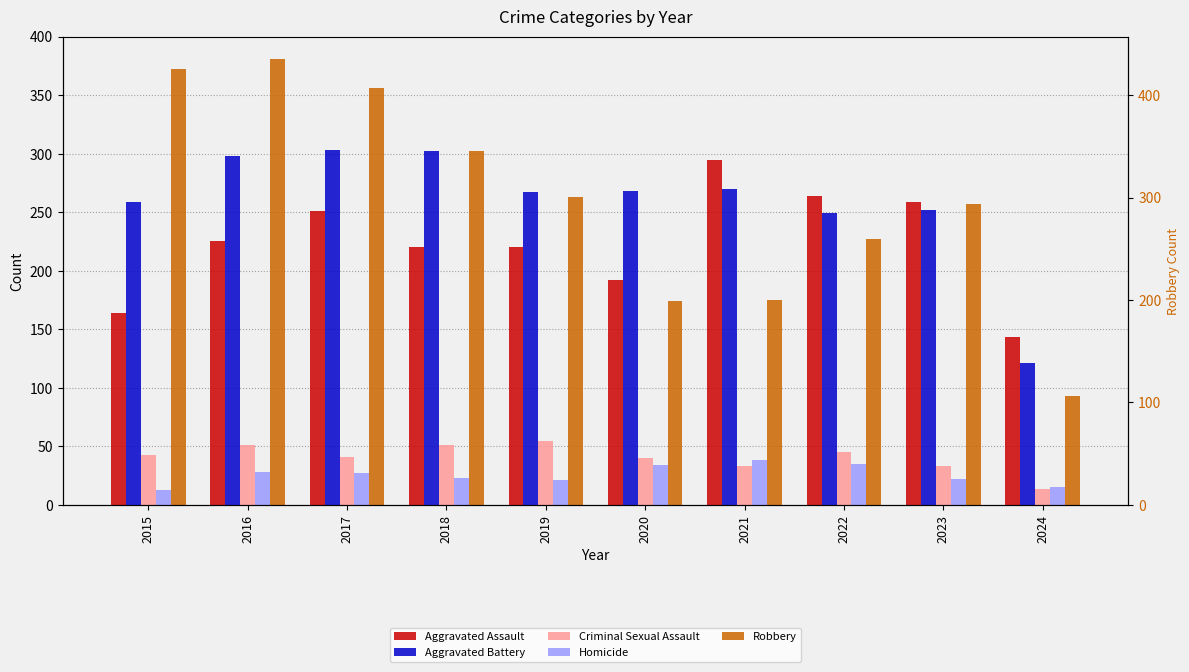

The value of Criminal Sexual Assault at 2016 is 20. True or false?

False